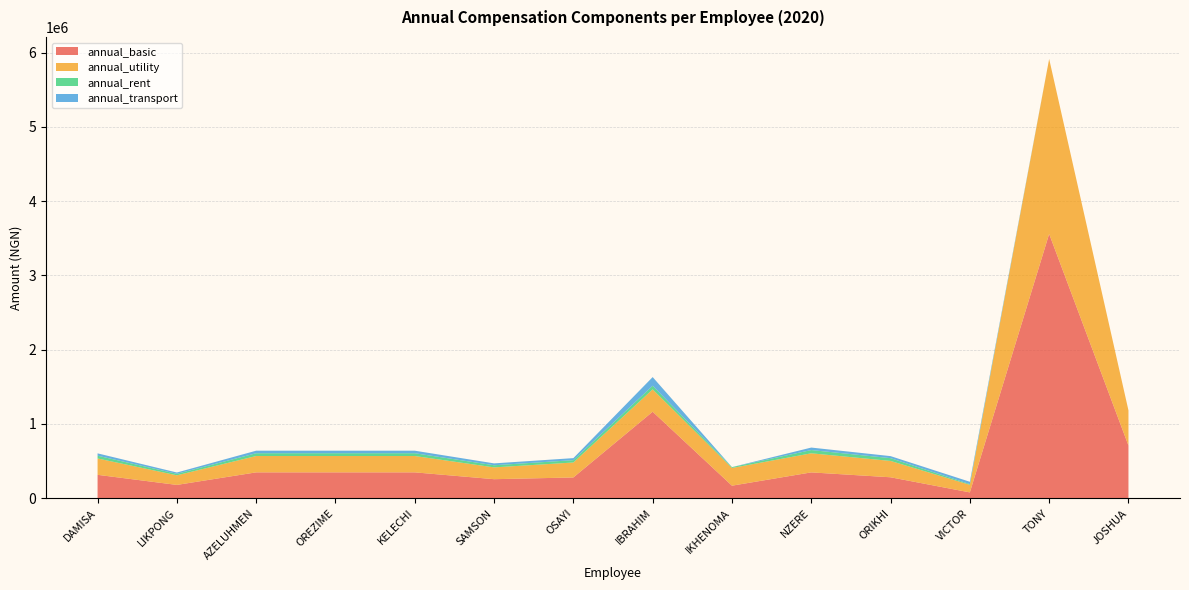

Reading left to right, what are all the values shown in this chart?

annual_basic: DAMISA=315501.4	LIKPONG=179623.4	AZELUHMEN=348652.1	OREZIME=348652.1	KELECHI=348652.1	SAMSON=256670.0	OSAYI=280004.7	IBRAHIM=1165304.4	IKHENOMA=169269.4	NZERE=348265.9	ORIKHI=282351.1	VICTOR=78884.3	TONY=3560000.0	JOSHUA=710000.0
annual_utility: DAMISA=220204.2	LIKPONG=129260.5	AZELUHMEN=220204.2	OREZIME=220204.2	KELECHI=220204.2	SAMSON=159038.2	OSAYI=201496.9	IBRAHIM=300793.0	IKHENOMA=238524.3	NZERE=257009.5	ORIKHI=220204.2	VICTOR=102079.7	TONY=2356667.0	JOSHUA=473333.0
annual_rent: DAMISA=37331.9	LIKPONG=20058.5	AZELUHMEN=37331.9	OREZIME=37331.9	KELECHI=37331.9	SAMSON=28663.4	OSAYI=31269.4	IBRAHIM=49123.1	IKHENOMA=11440.5	NZERE=43693.2	ORIKHI=37331.9	VICTOR=9333.0	TONY=0.0	JOSHUA=0.0
annual_transport: DAMISA=31550.1	LIKPONG=17667.9	AZELUHMEN=34293.7	OREZIME=34293.7	KELECHI=34293.7	SAMSON=25246.3	OSAYI=27541.4	IBRAHIM=116530.4	IKHENOMA=0.0	NZERE=33567.8	ORIKHI=27434.9	VICTOR=31550.1	TONY=0.0	JOSHUA=0.0